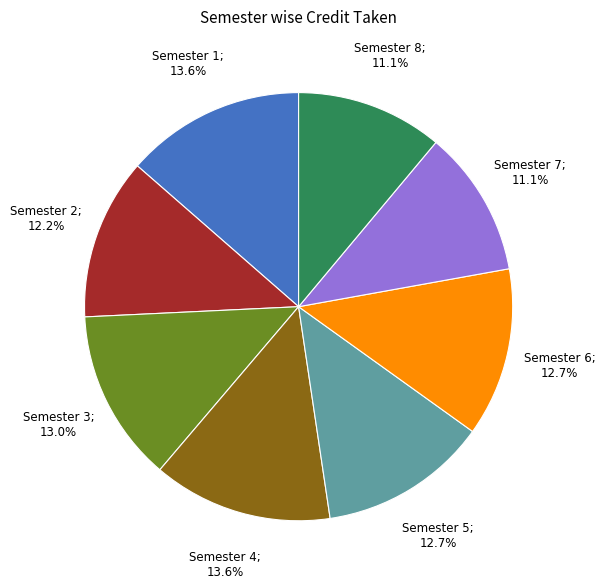

To the nearest percent, what is the average slice percentage?

12%